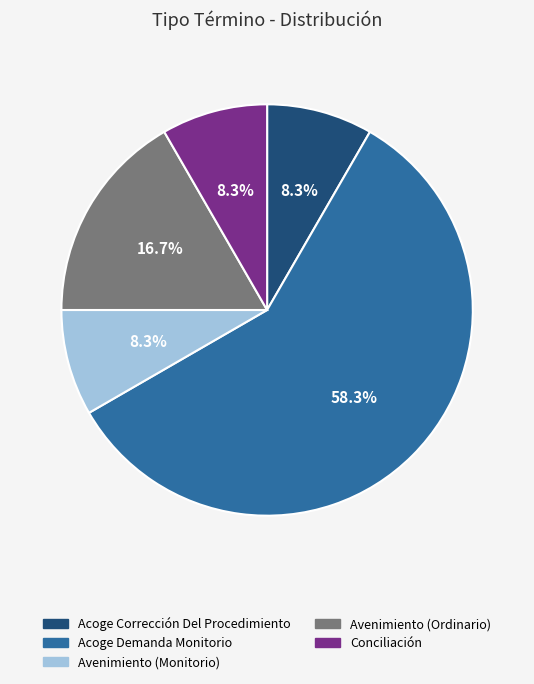

Combined, do Acoge Demanda Monitorio and Avenimiento (Monitorio) account for over 50%?

Yes